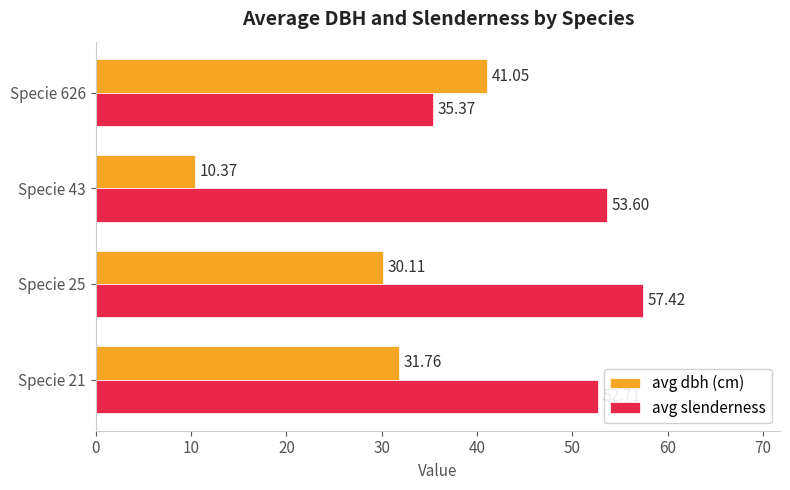

What is the lowest value of the avg dbh (cm) series?

10.4